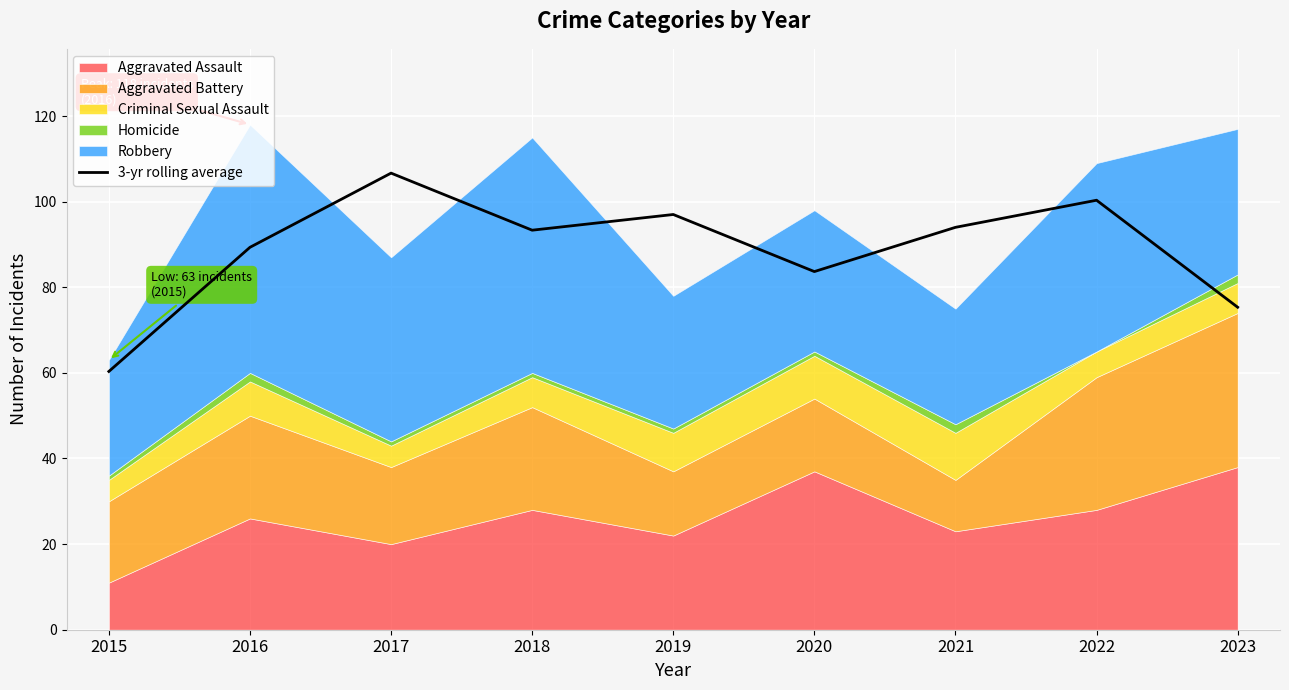

List the labels in order of value, largest first.

2017, 2022, 2019, 2021, 2018, 2016, 2020, 2023, 2015